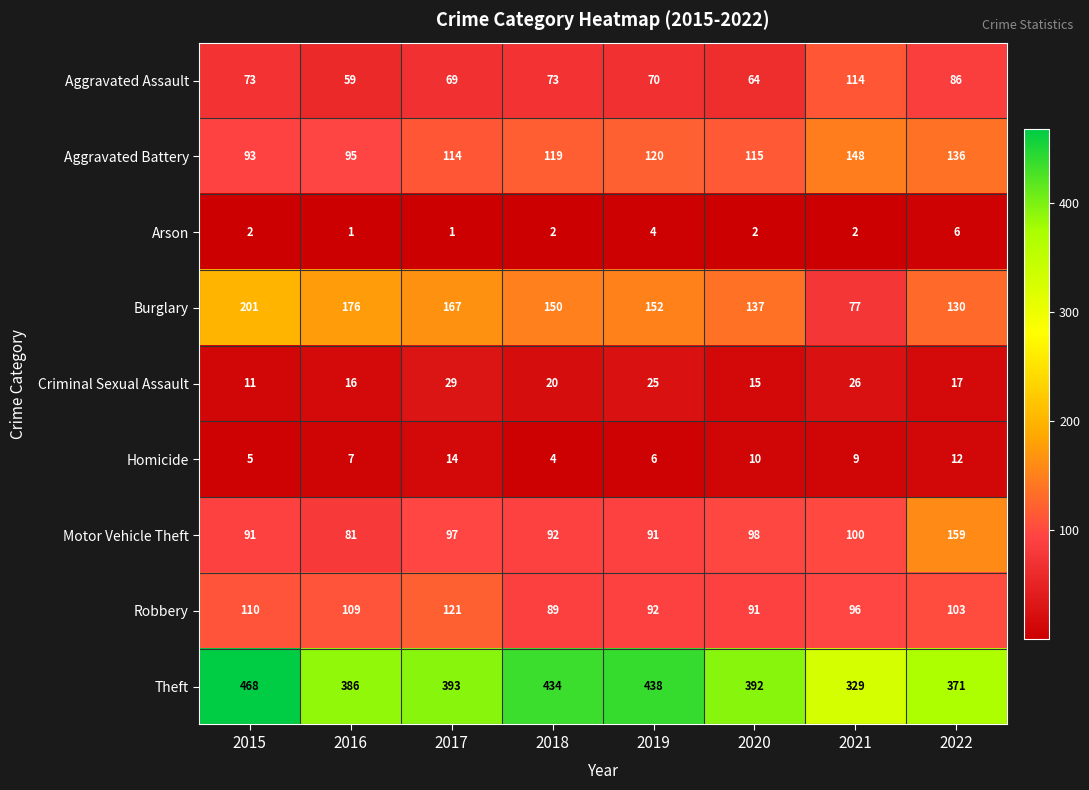

The Robbery series shows 103 at 2022. True or false?

True